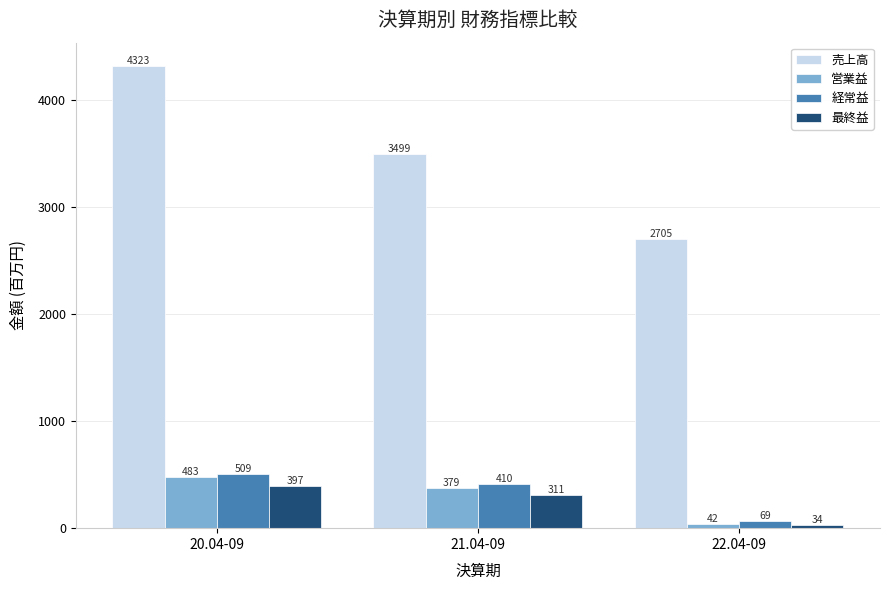

List the labels in order of 最終益 value, smallest first.

22.04-09, 21.04-09, 20.04-09